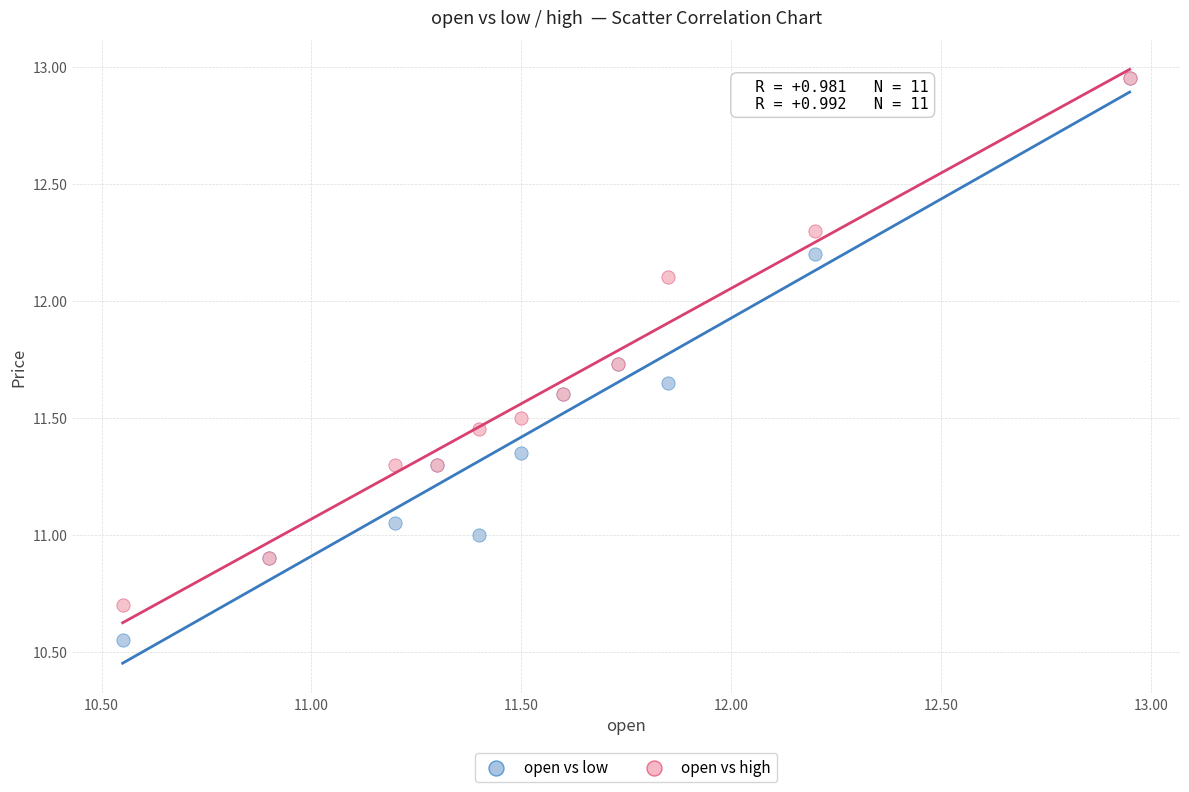

What are all the series names shown in the legend?

open vs low, open vs high